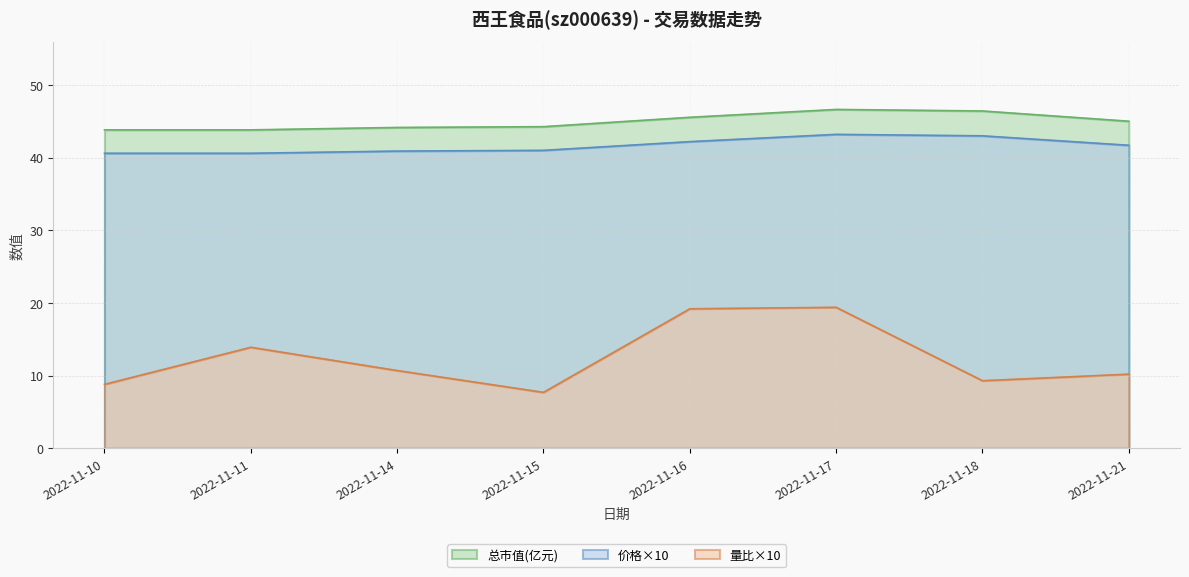

Reading left to right, list all the values displayed in this chart.

量比: 2022-11-10=8.8	2022-11-11=13.9	2022-11-14=10.7	2022-11-15=7.7	2022-11-16=19.2	2022-11-17=19.4	2022-11-18=9.3	2022-11-21=10.2
价格: 2022-11-10=40.6	2022-11-11=40.6	2022-11-14=40.9	2022-11-15=41.0	2022-11-16=42.2	2022-11-17=43.2	2022-11-18=43.0	2022-11-21=41.7
总市值(亿元): 2022-11-10=43.8	2022-11-11=43.8	2022-11-14=44.1	2022-11-15=44.3	2022-11-16=45.5	2022-11-17=46.6	2022-11-18=46.4	2022-11-21=45.0